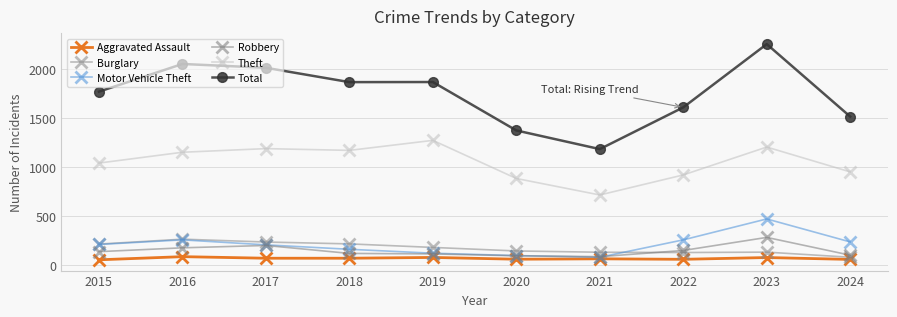

Reading left to right, list all the values displayed in this chart.

Aggravated Assault: 56	88	72	72	80	62	66	61	79	60
Burglary: 216	266	237	218	182	146	133	130	134	82
Motor Vehicle Theft: 212	259	208	163	123	99	82	259	472	238
Robbery: 139	178	202	121	116	97	88	151	284	103
Theft: 1041	1151	1188	1170	1272	884	716	920	1204	951
Total: 1768	2050	2011	1865	1866	1373	1183	1608	2252	1514